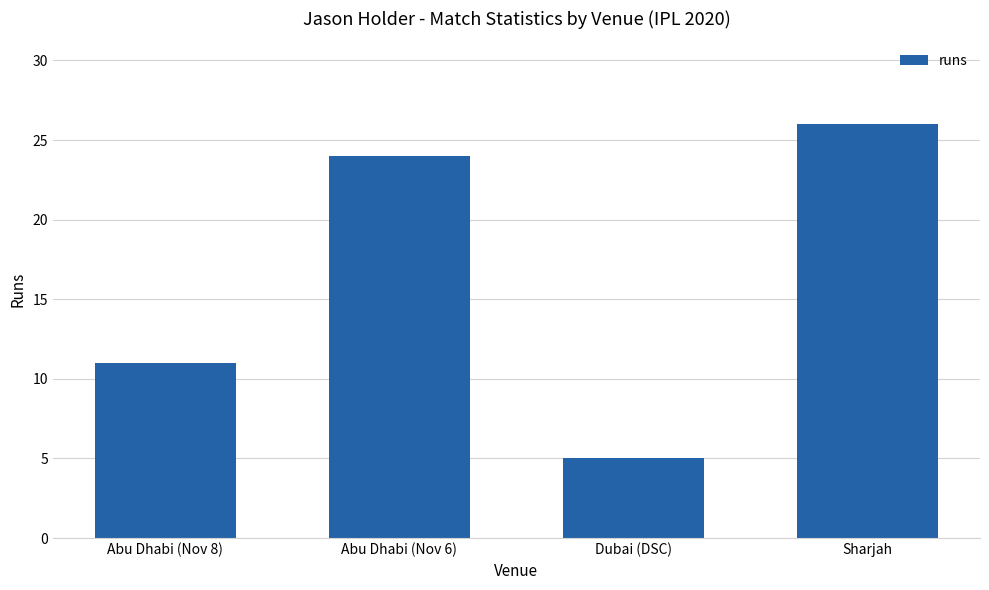

What is the sum of the values at Abu Dhabi (Nov 6) and Sharjah?

50